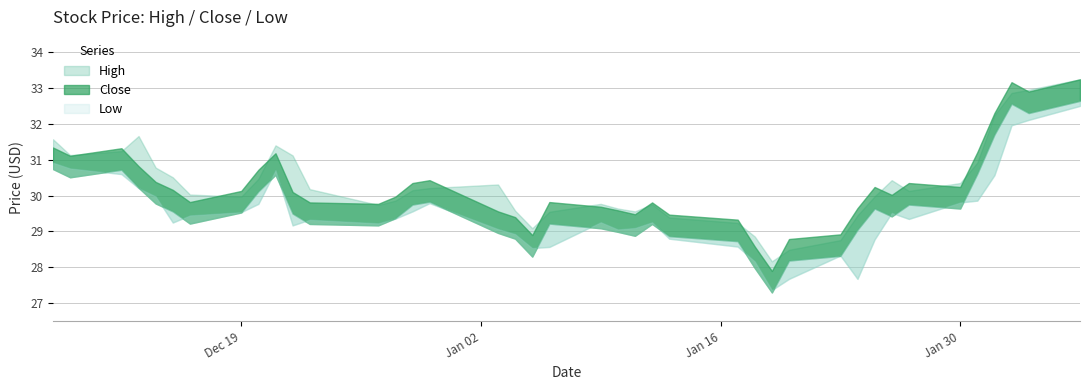

True or false: High and Low intersect in this chart.

False